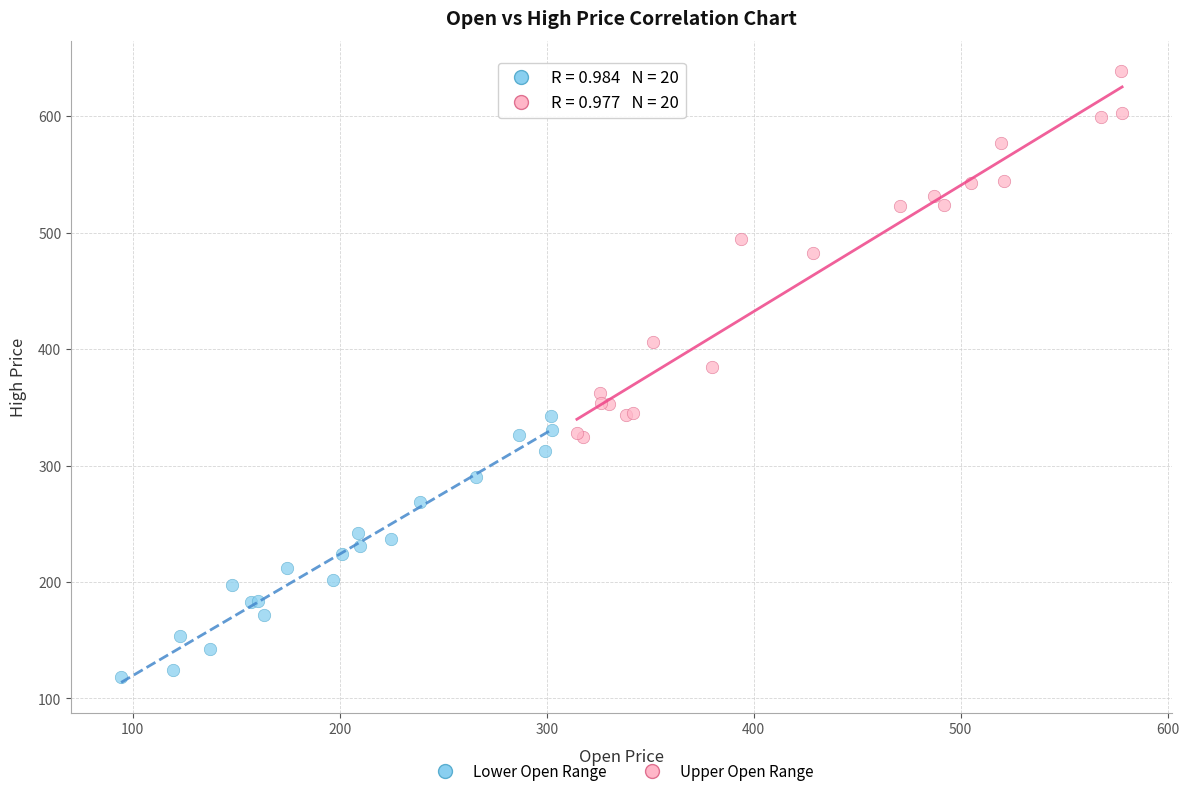

Which series has the widest spread of Y values?

Upper Open Range